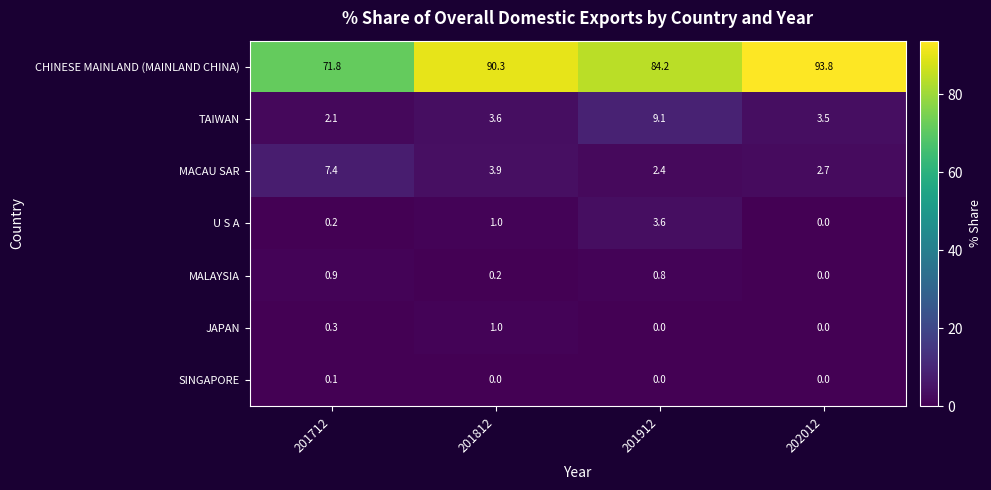

At which category is the sum across all series the highest?

201912